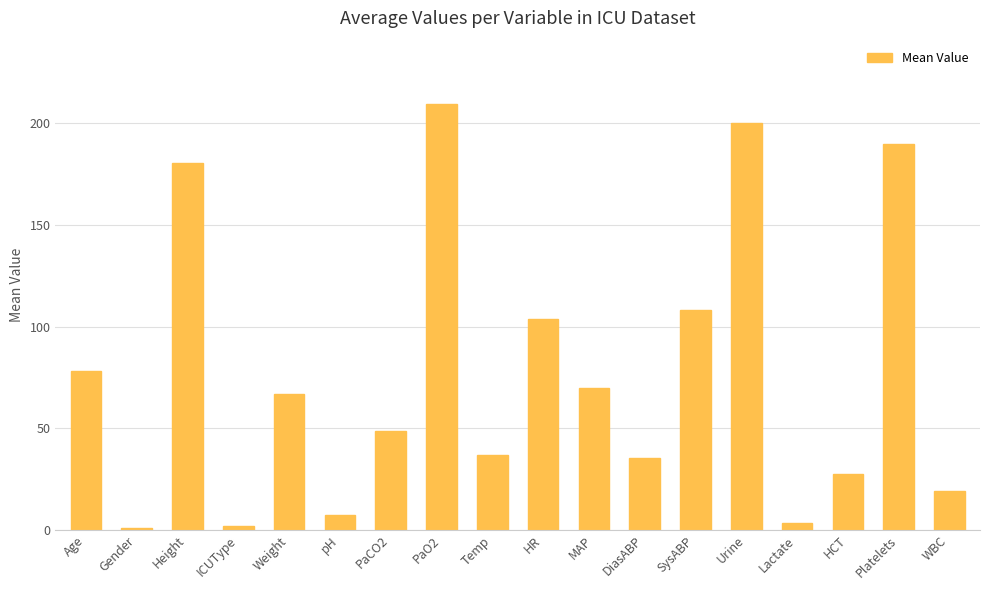

Are the bars horizontal?

No